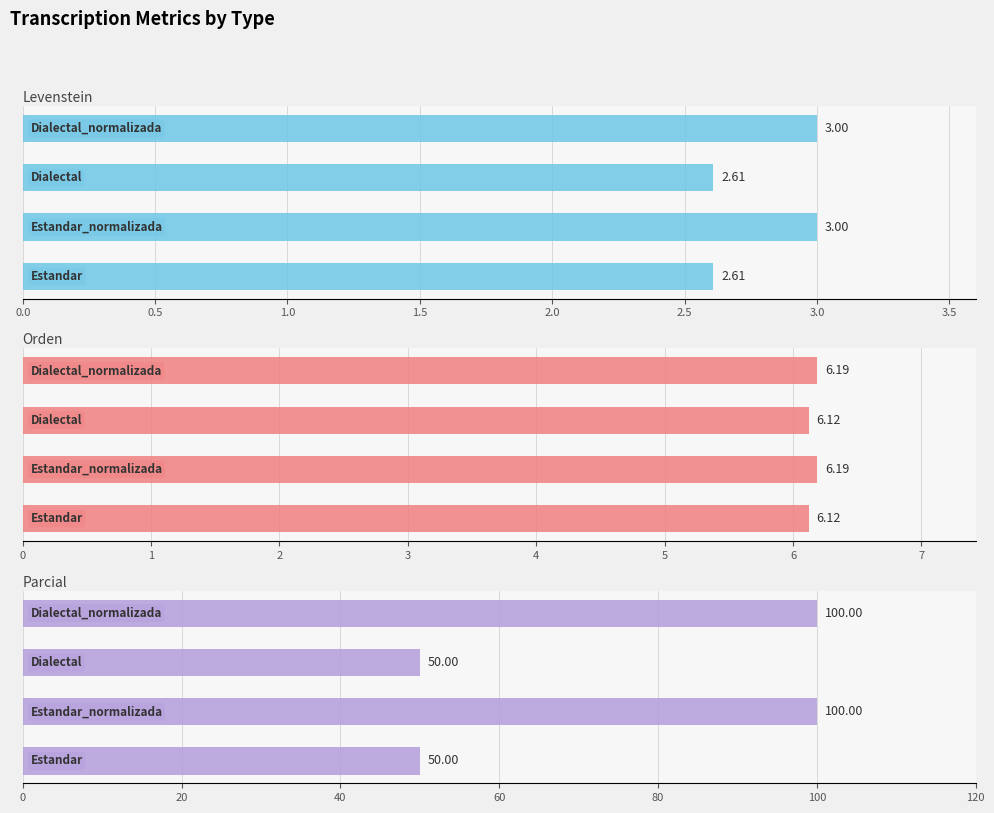

What is the sum of all Levenstein values?

11.2